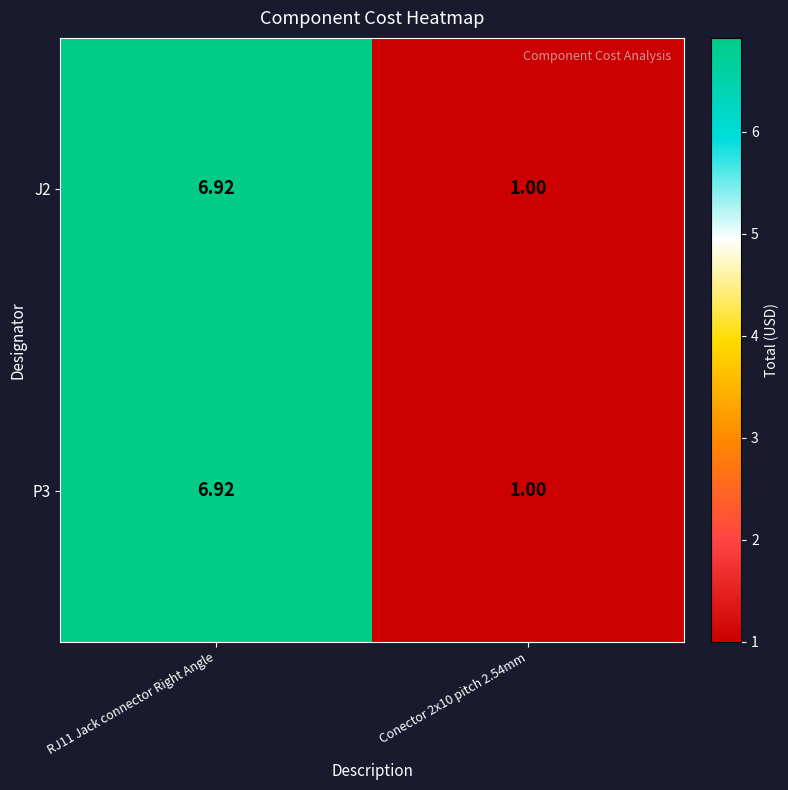

Is the value of J2 at Conector 2x10 pitch 2.54mm greater than the value of P3 at RJ11 Jack connector Right Angle?

No